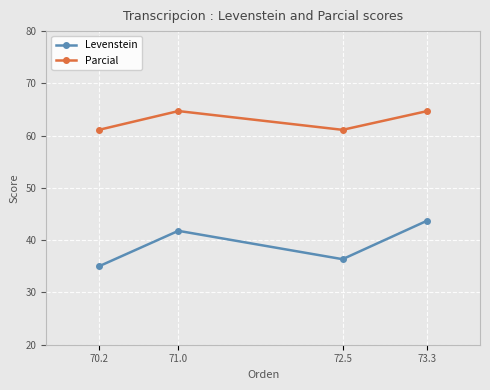

Read the Parcial value at 70.2.

61.1